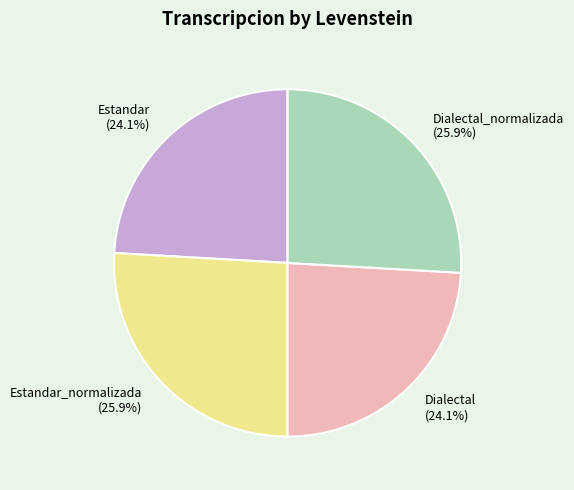

Is there a majority slice in this chart?

No